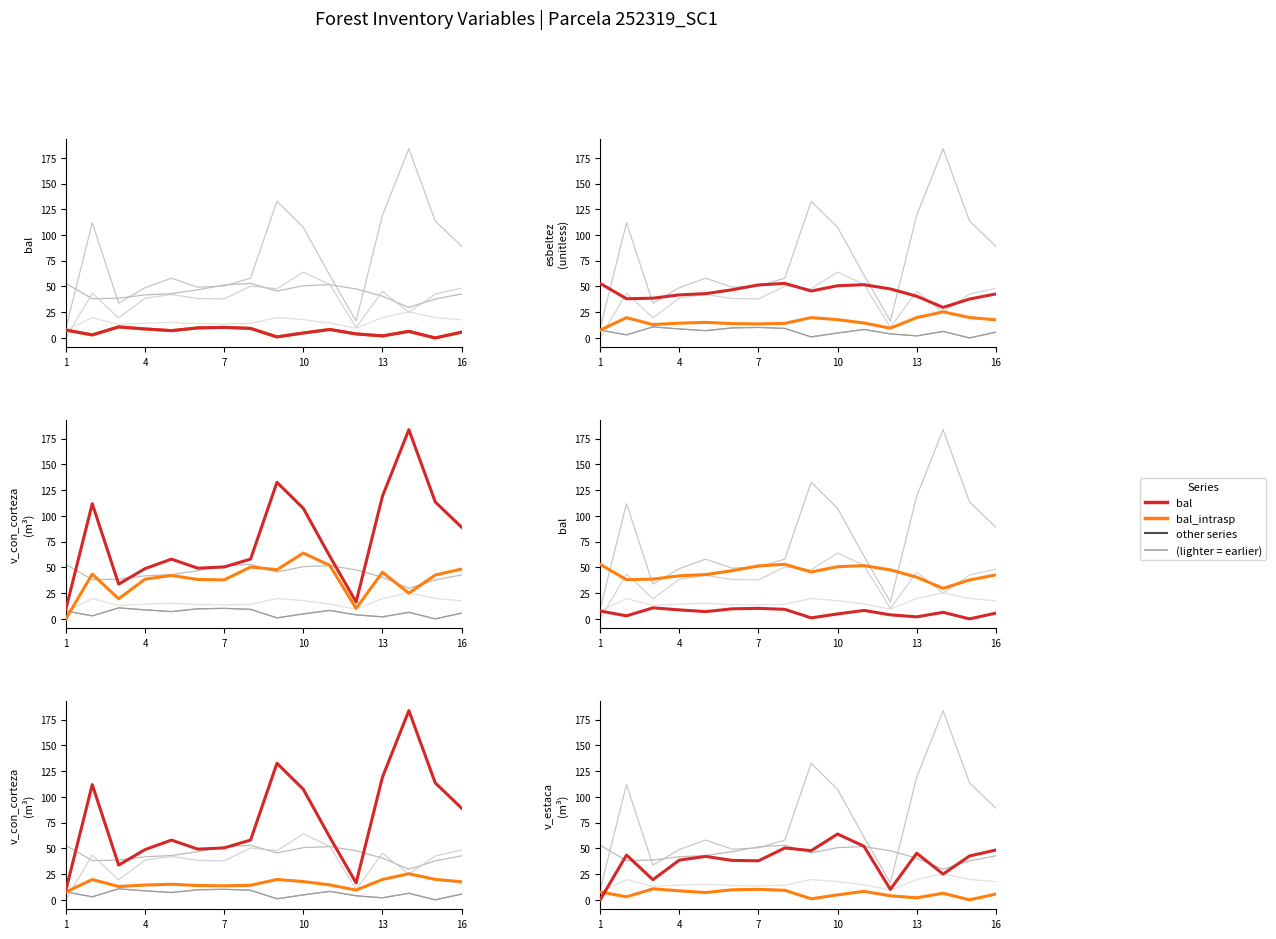

The bal series shows 5.1 at 10. True or false?

False